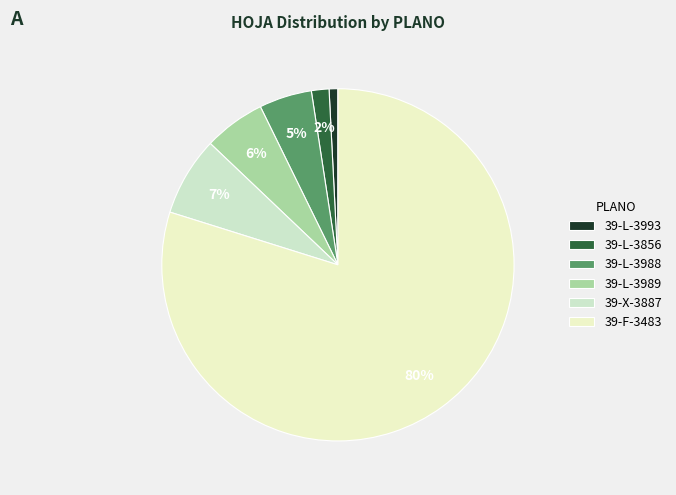

How many segments does this pie chart have?

6